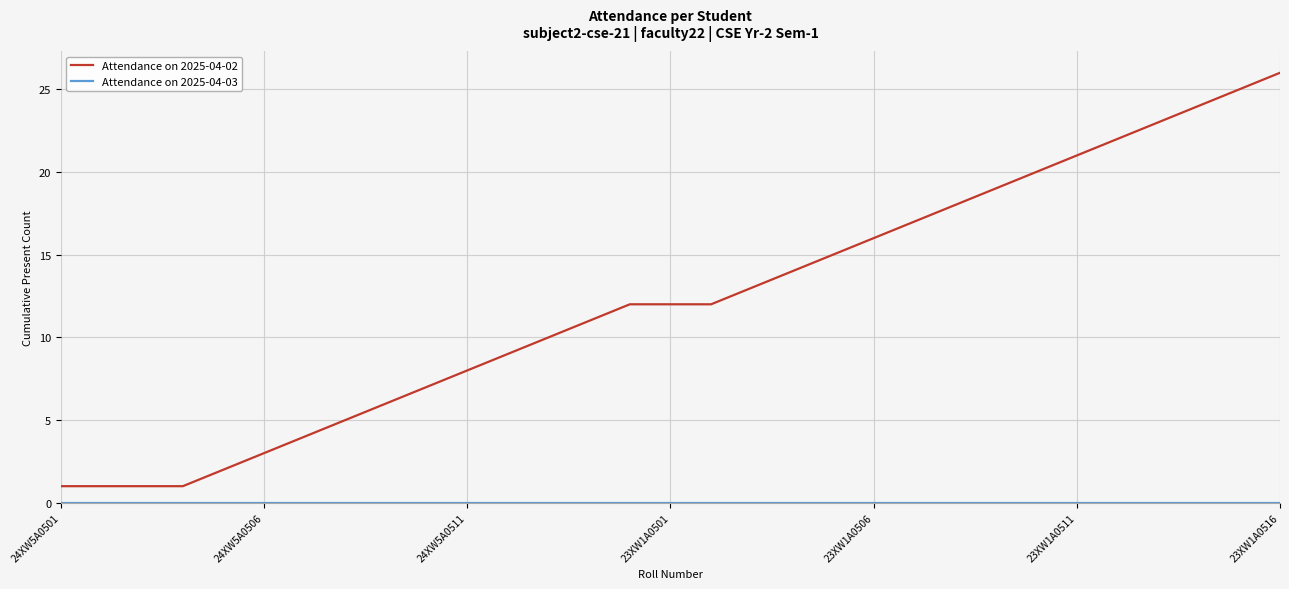

Which series has the largest total across all categories?

Attendance on 2025-04-02